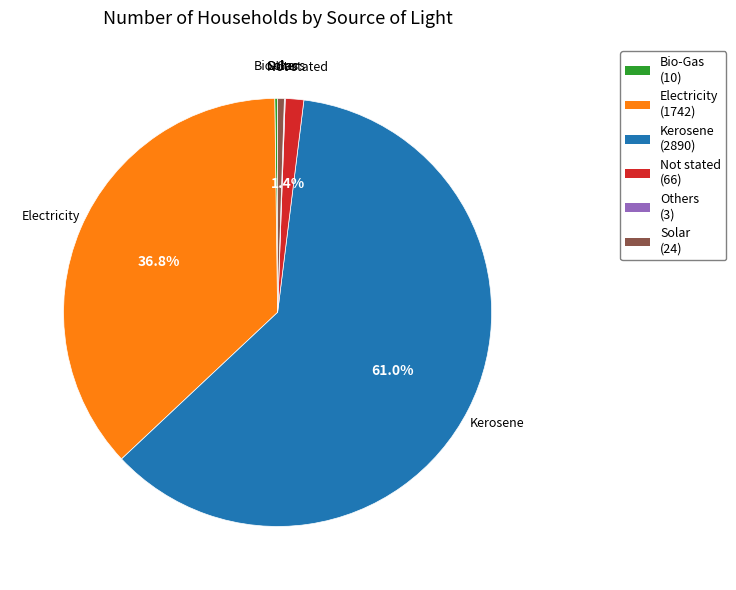

Does any single category account for the majority?

Yes